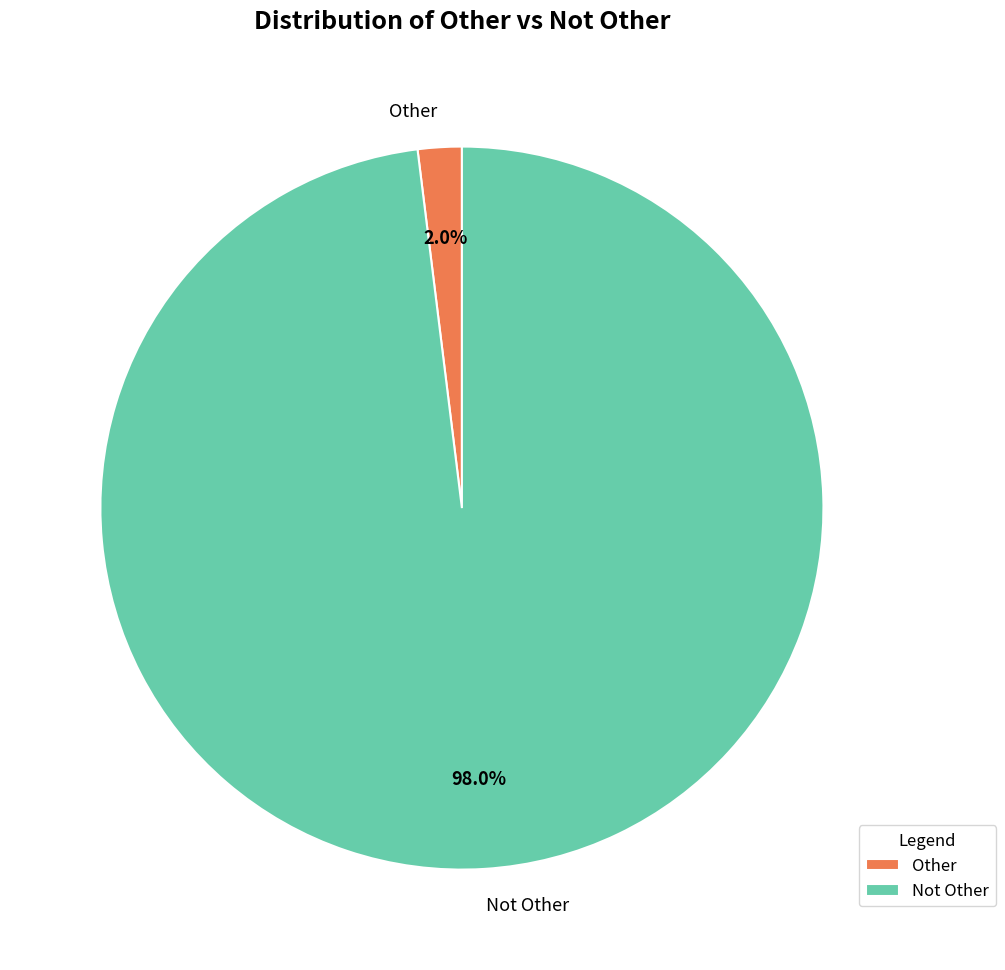

How many segments does this pie chart have?

2